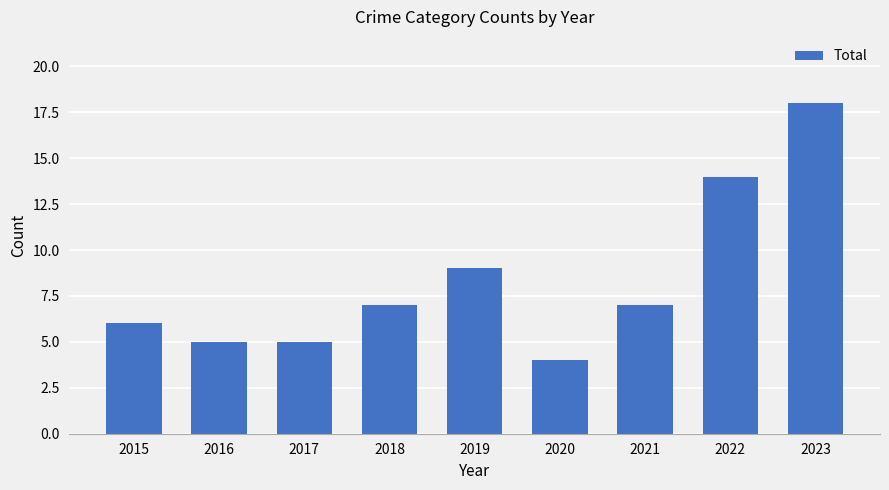

What is the smallest value displayed?

4